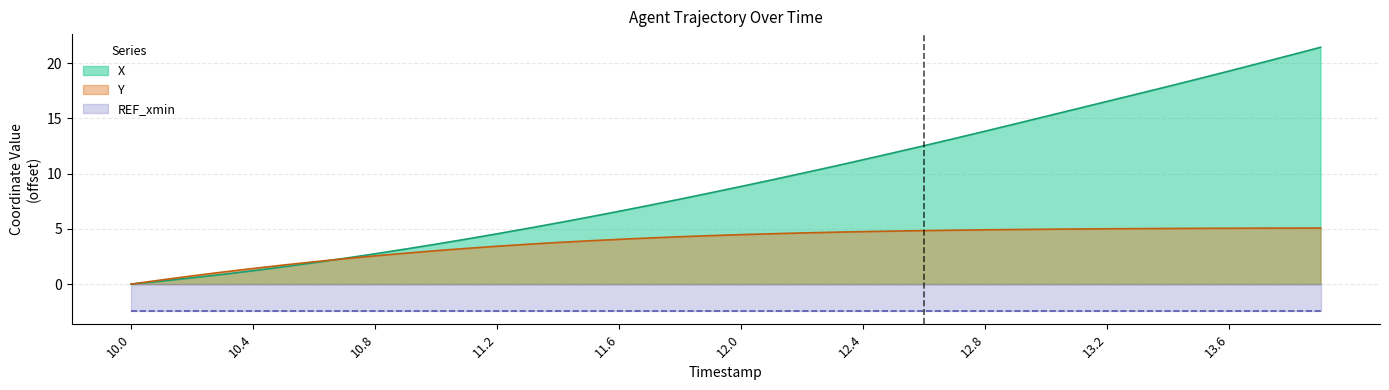

What is the maximum value for Y?

5.1